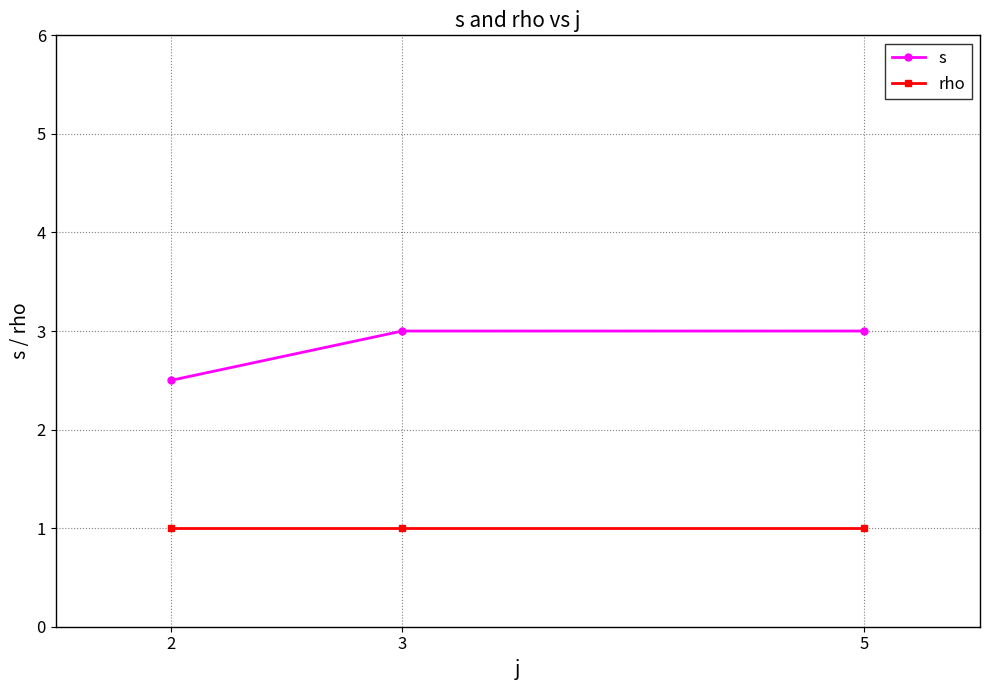

What is the difference between the s values at 5 and 2?

0.5